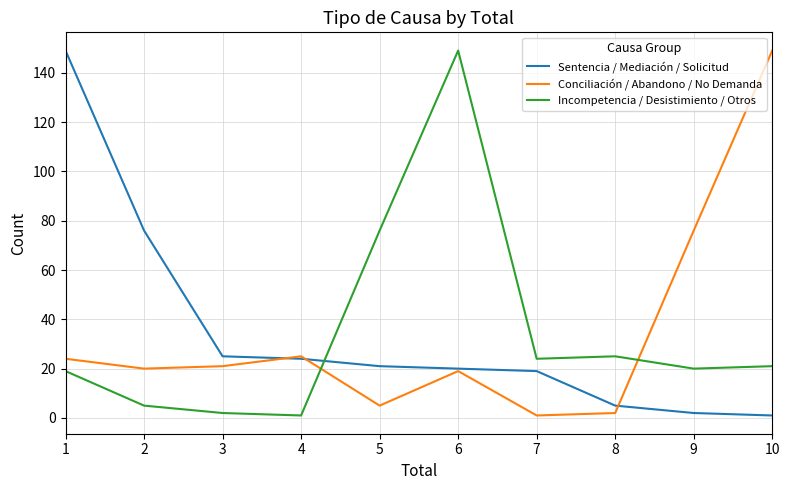

Is the value of Conciliación / Abandono / No Demanda at 6 greater than the value of Incompetencia / Desistimiento / Otros at 4?

Yes